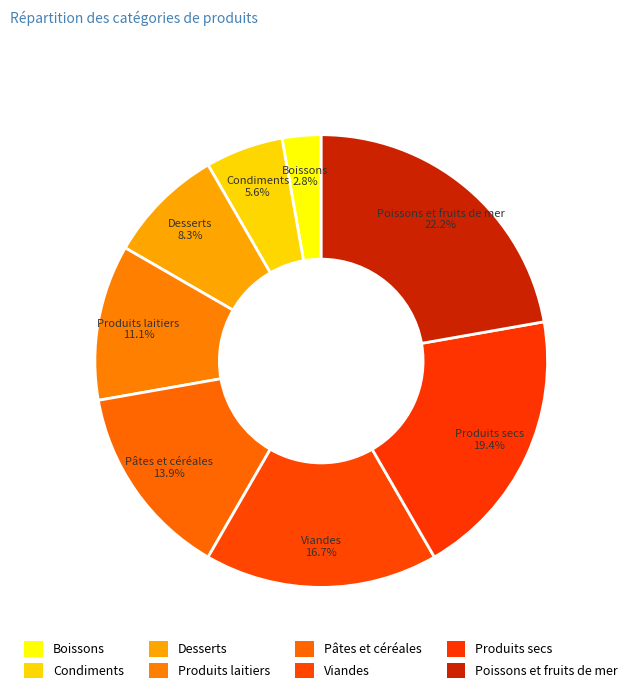

To the nearest percent, what is the difference between the largest and smallest slice percentages?

19%